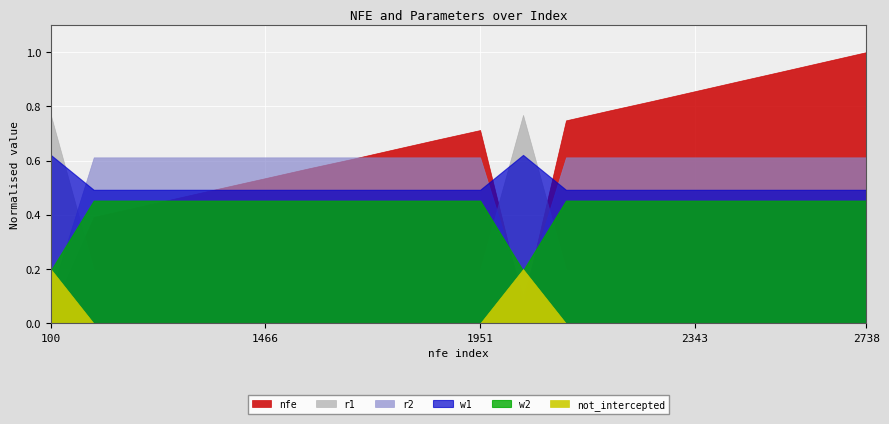

What is the maximum value for not_intercepted?

0.2